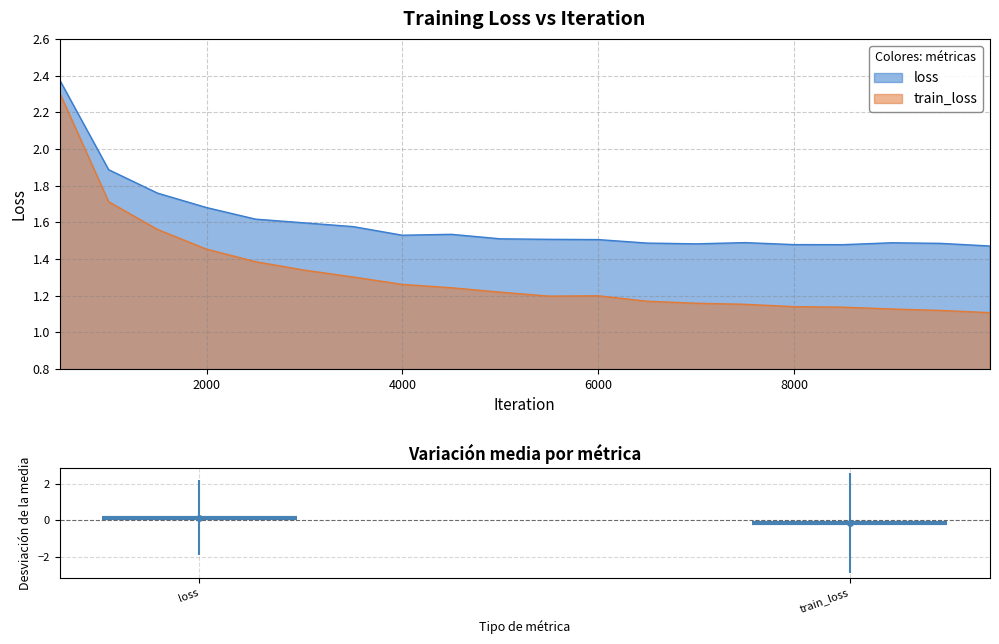

At which label is loss closest to 1?

9999